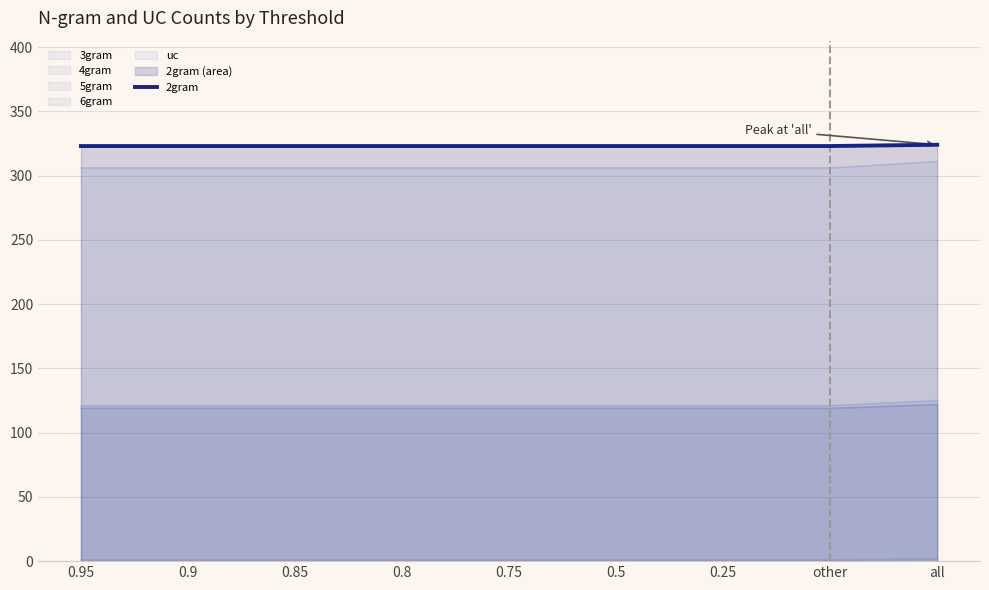

Reading left to right, transcribe all the data shown in this chart.

0.95=323	0.9=323	0.85=323	0.8=323	0.75=323	0.5=323	0.25=323	other=323	all=324